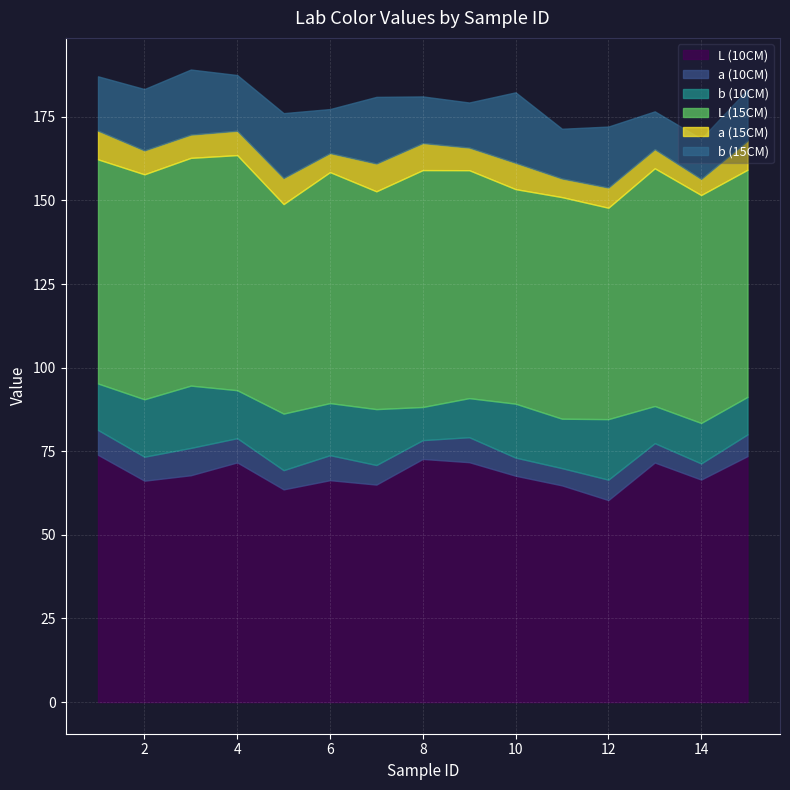

Which series has the largest range (max minus min)?

L (10CM)